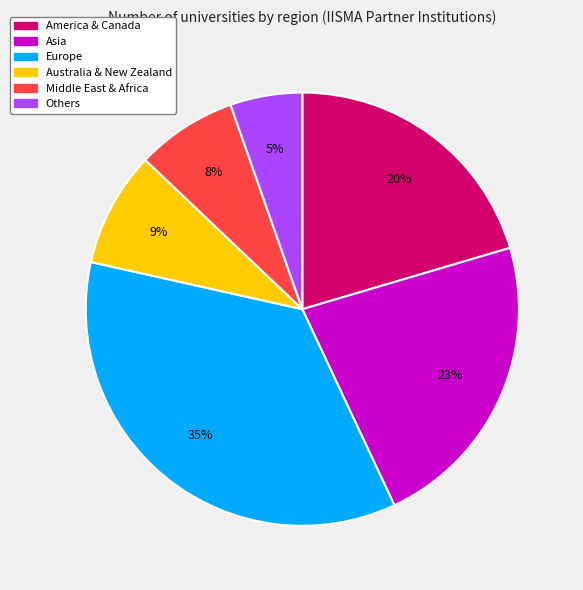

Which has a higher value, Middle East & Africa or Asia?

Asia